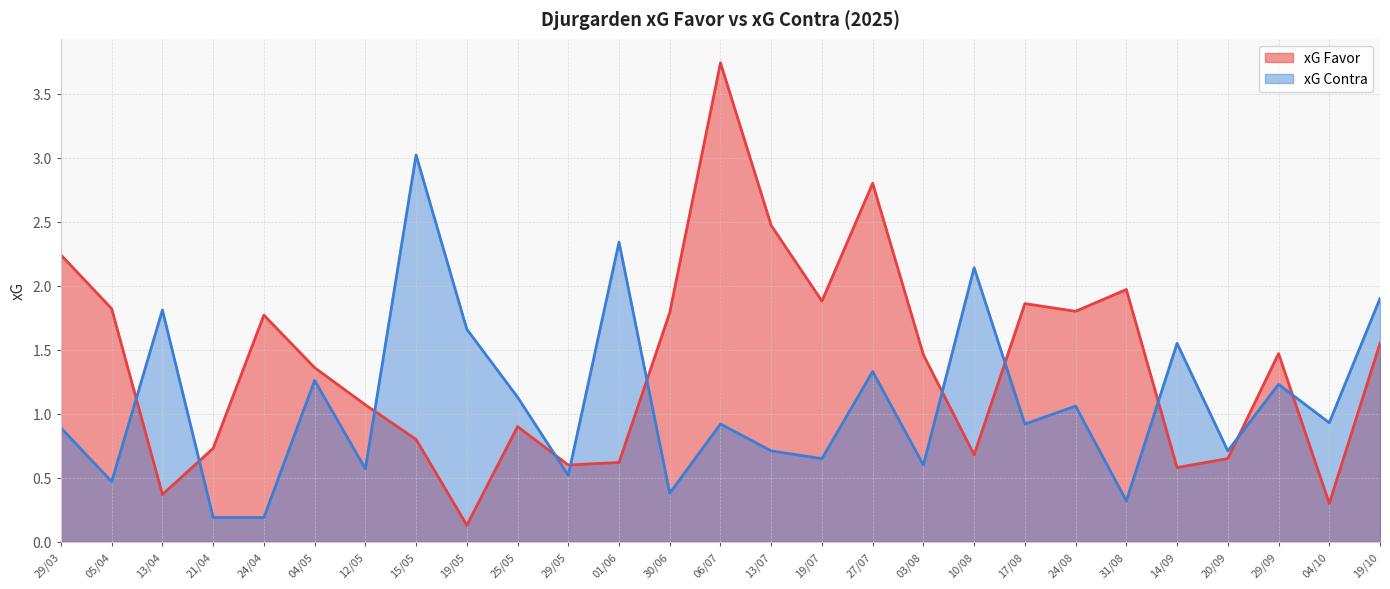

Rank the series by their maximum value, from highest to lowest.

xG Favor, xG Contra